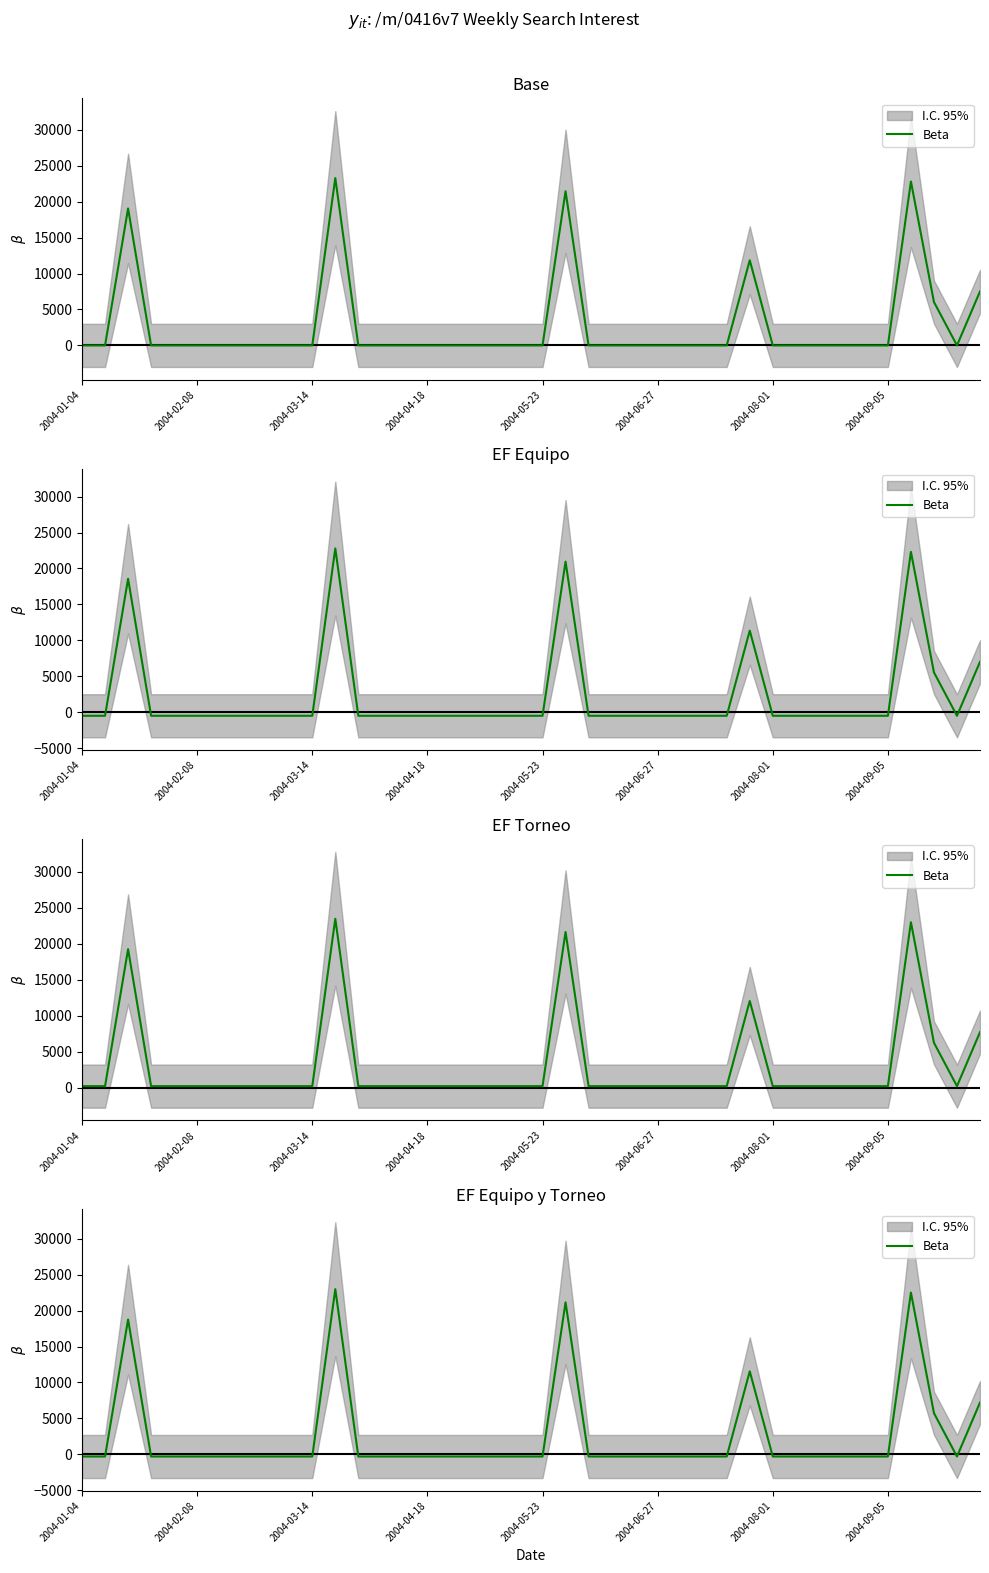

How many values are above zero?

7